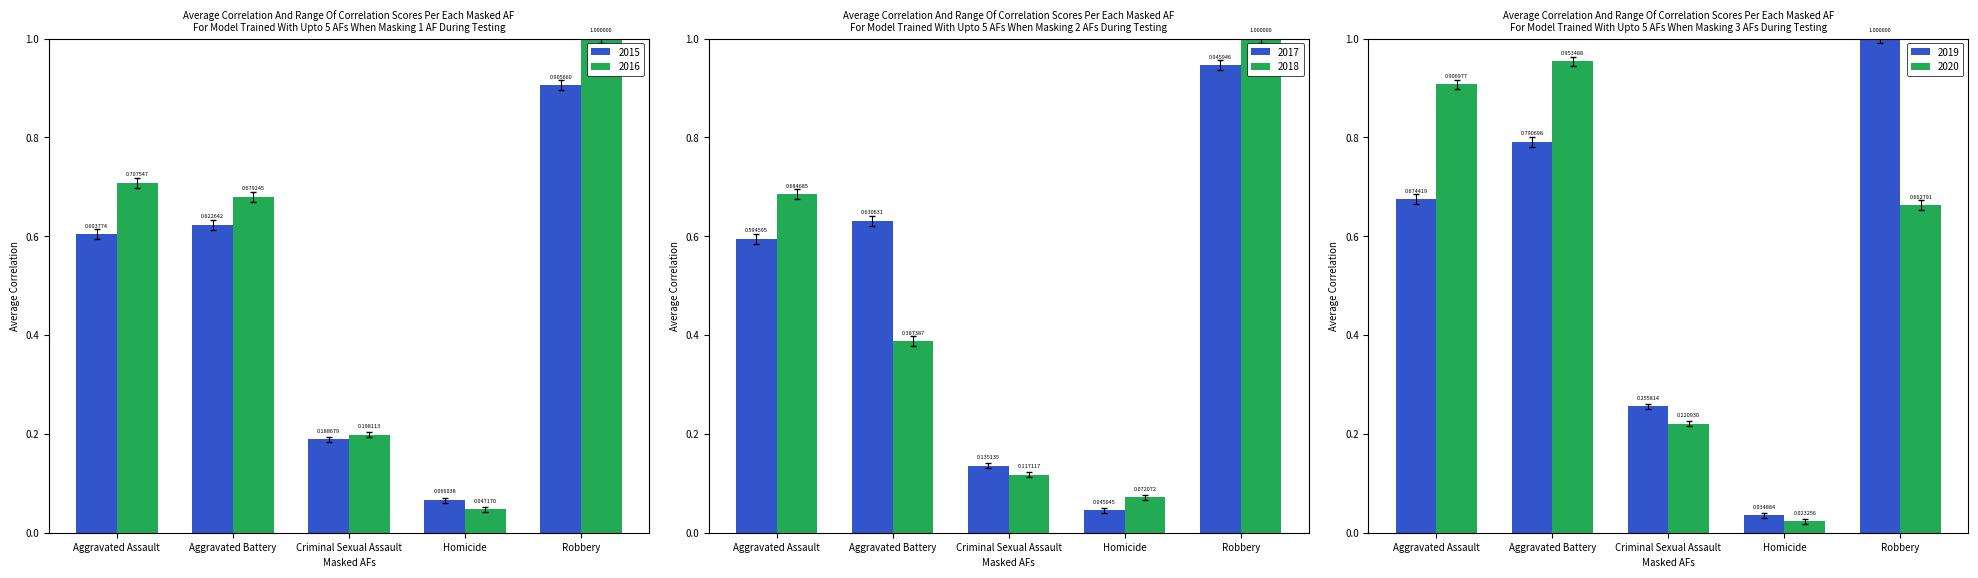

At which category is the sum across all series the highest?

Robbery